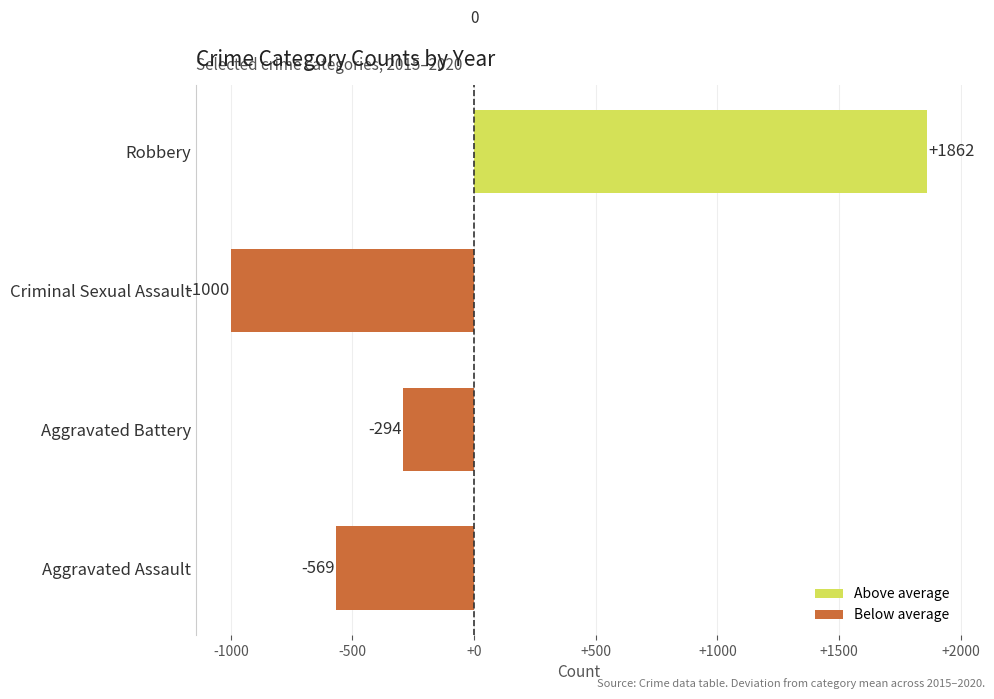

Is it true that the value at Aggravated Assault is -1012.8?

False